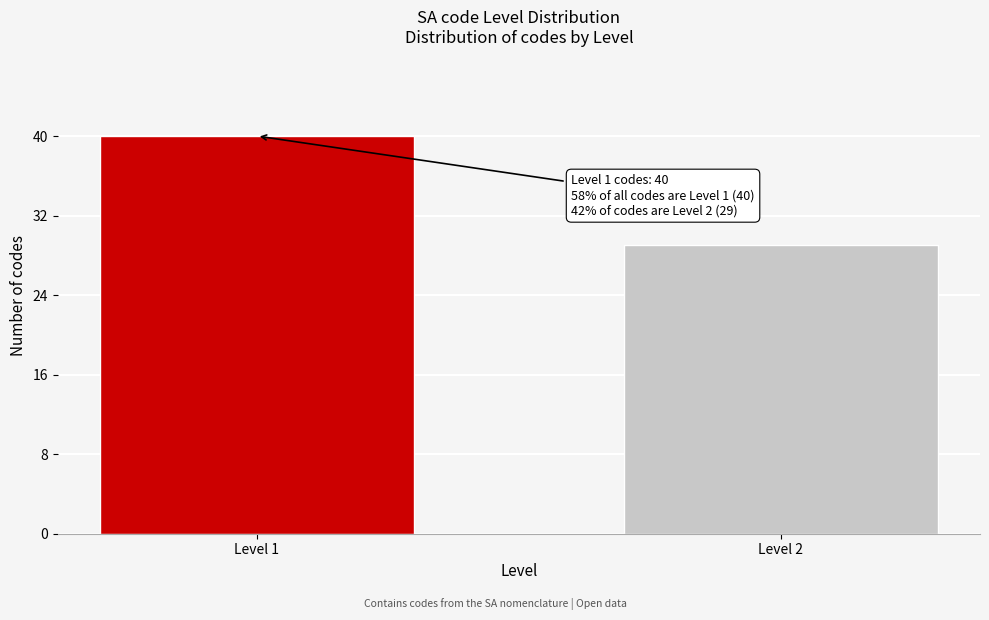

Reading left to right, transcribe all the data shown in this chart.

40	29